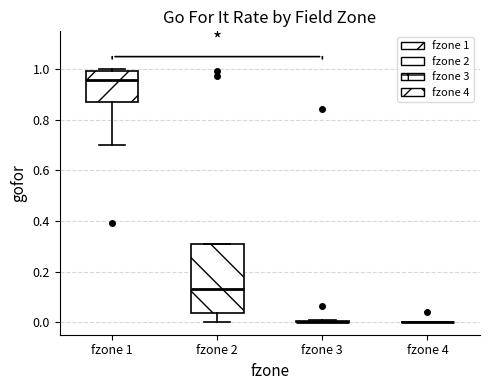

Reading left to right, read every box against the y-axis: the position of its median line, the range the box covers, and the ends of its whiskers. The values are not printed on the chart, so give them approximately, as read against the axis.

fzone 1: median 0.96, box 0.88 to 1.00, whiskers 0.70 to 1.00 (just above the box's upper edge)
fzone 2: median 0.14, box 0.04 to 0.30, whiskers 0.00 to 0.32
fzone 3: box collapsed to a line at 0.00, whiskers 0.00 to 0.00
fzone 4: box collapsed to a line at 0.00, whiskers 0.00 to 0.00